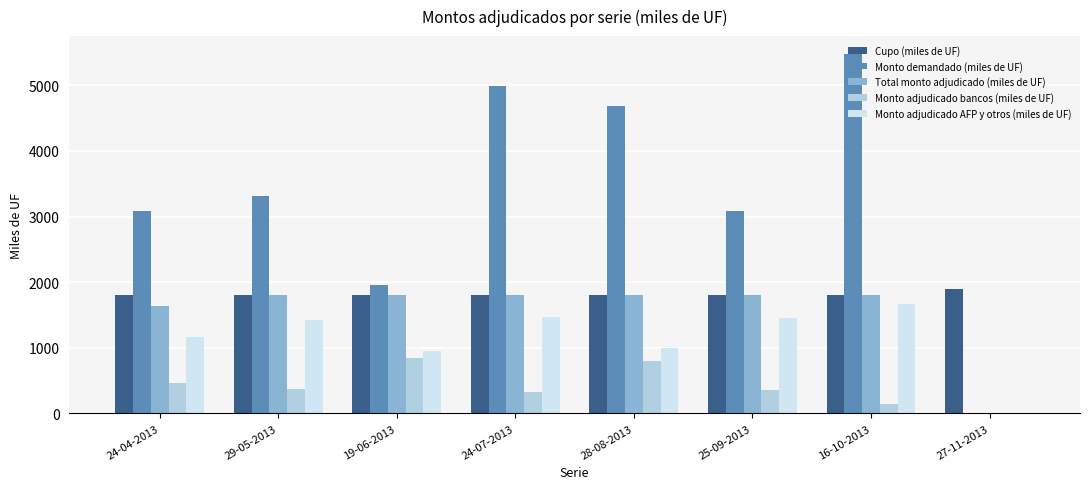

Which series has the largest total across all categories?

Monto demandado (miles de UF)